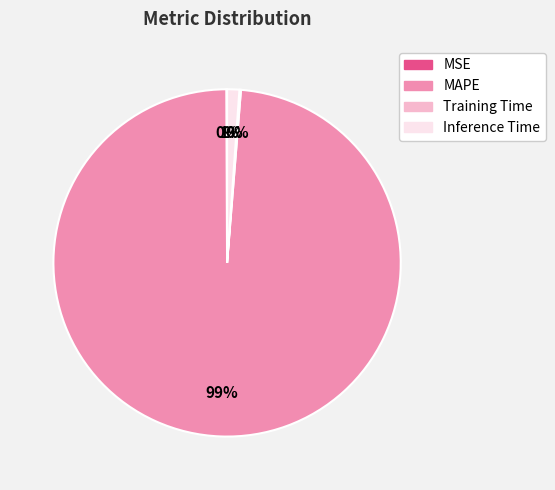

Is the sum of Inference Time and MAPE greater than half?

Yes